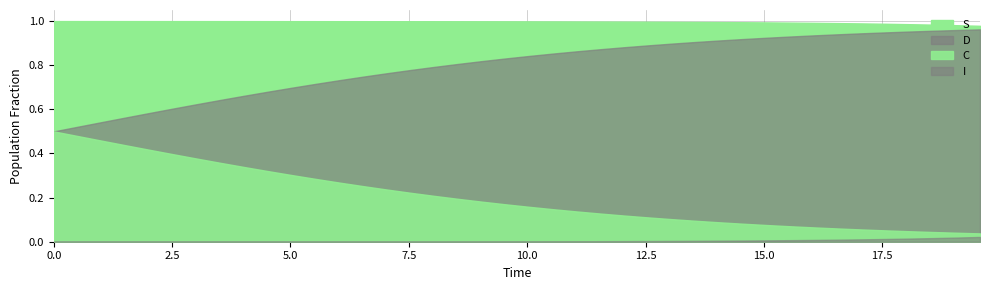

Rank the series at 6 from lowest to highest value.

I, C, D, S